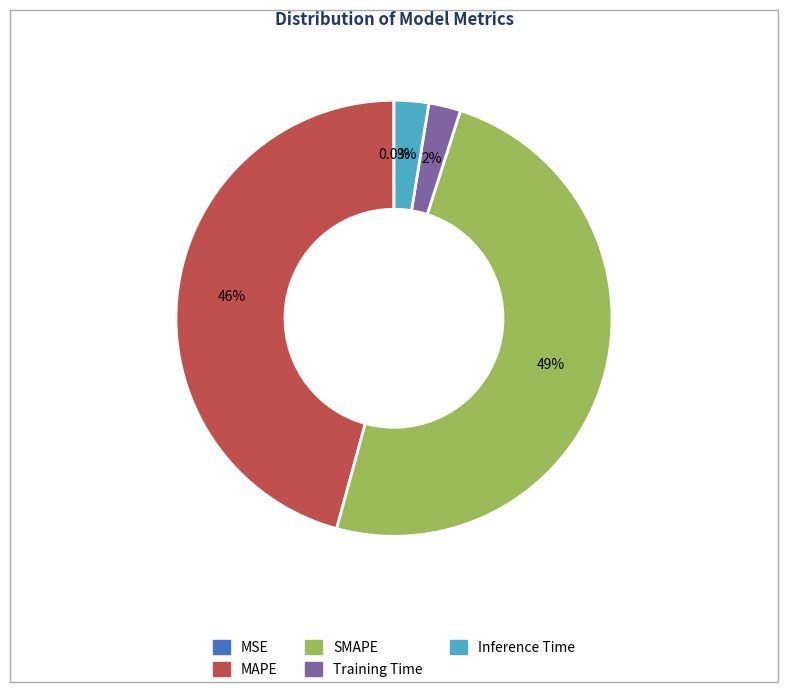

What percentage is NOT represented by Inference Time?

97.4%